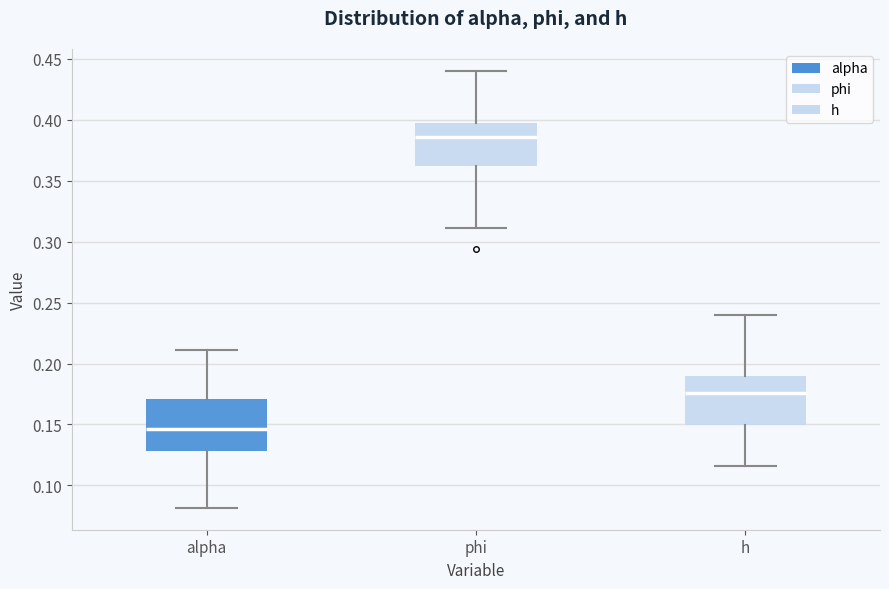

Which box has the highest median line?

phi